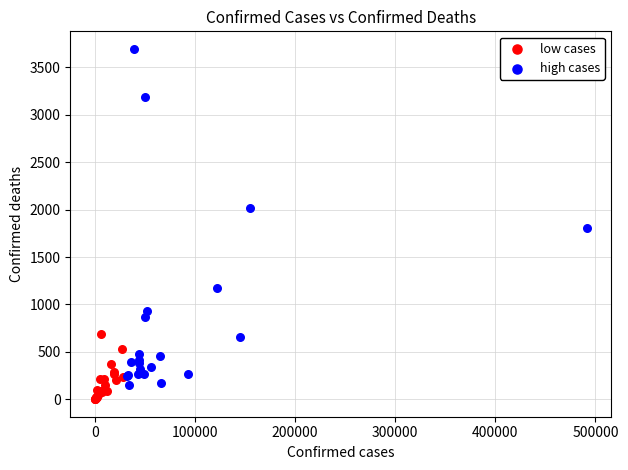

Which series contains the lowest Y value?

low cases